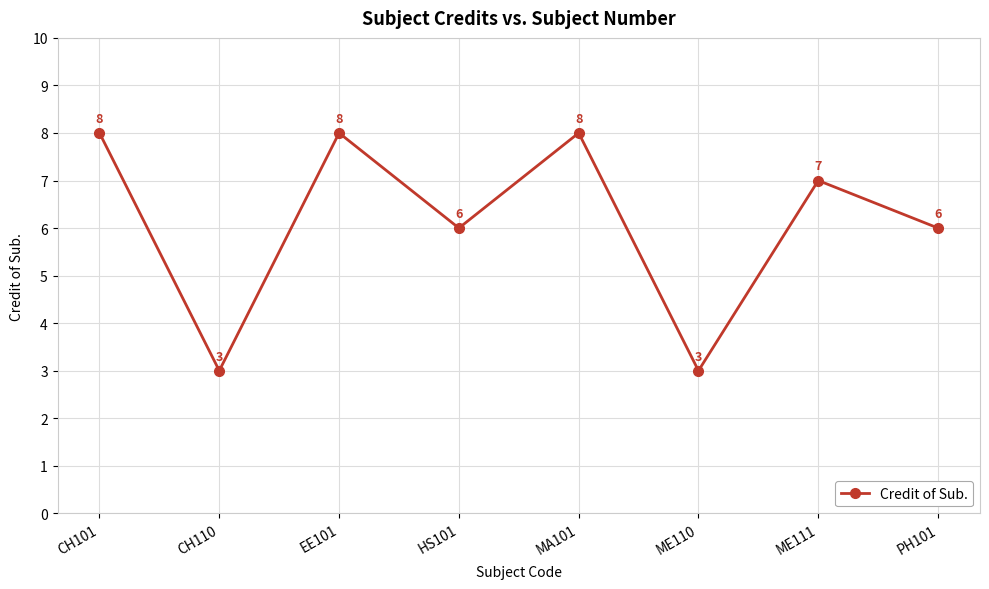

Does the chart display data point markers on the line(s)?

Yes